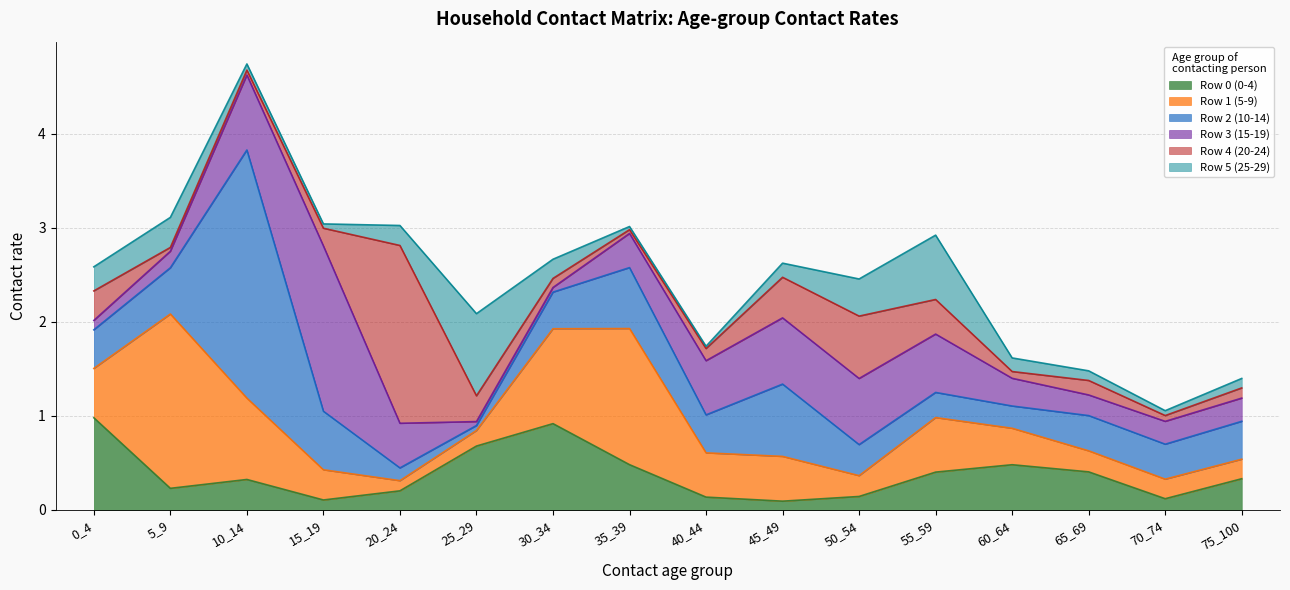

The Row 5 (25-29) series shows 0.2 at 50_54. True or false?

False